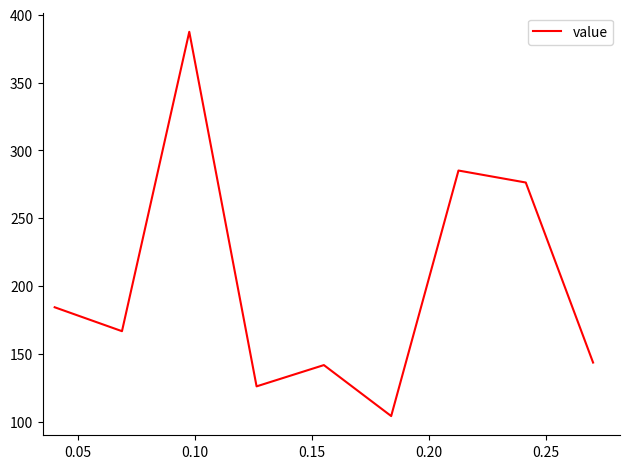

What is the maximum value shown in the chart?

387.4